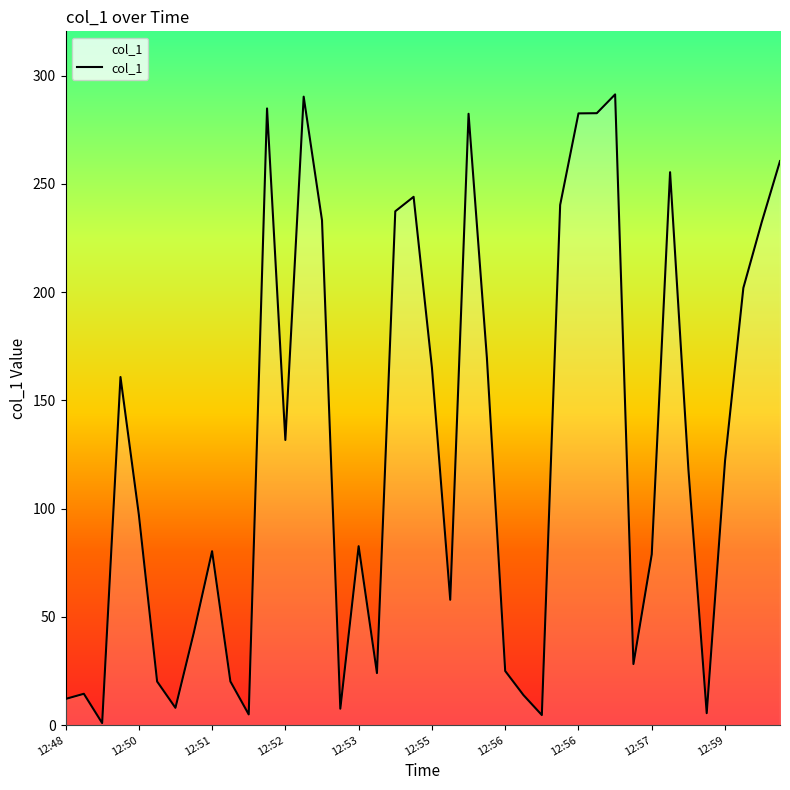

Does the chart display data point markers on the line(s)?

No